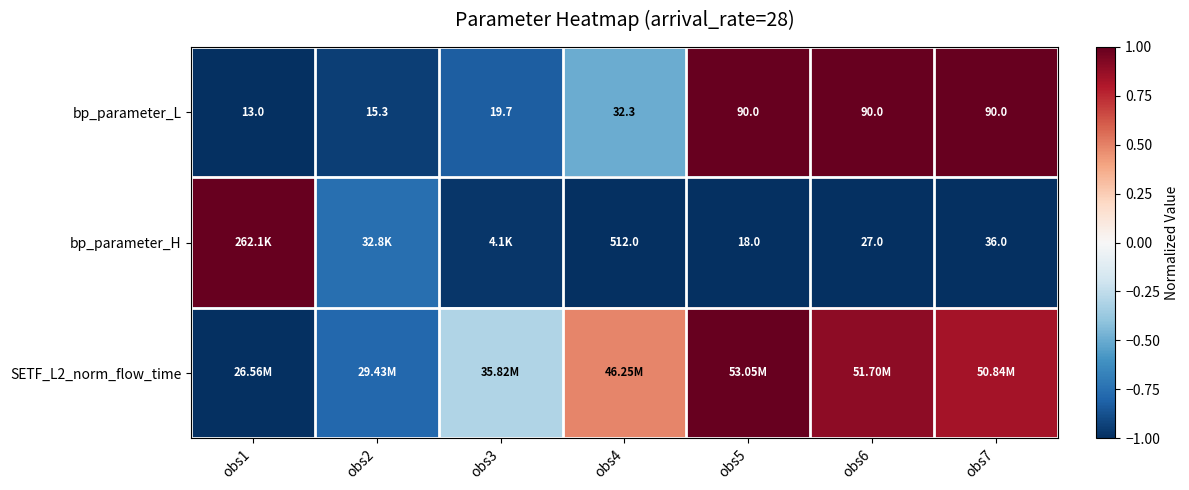

Is the value of bp_parameter_L at obs6 greater than the value of bp_parameter_H at obs5?

Yes